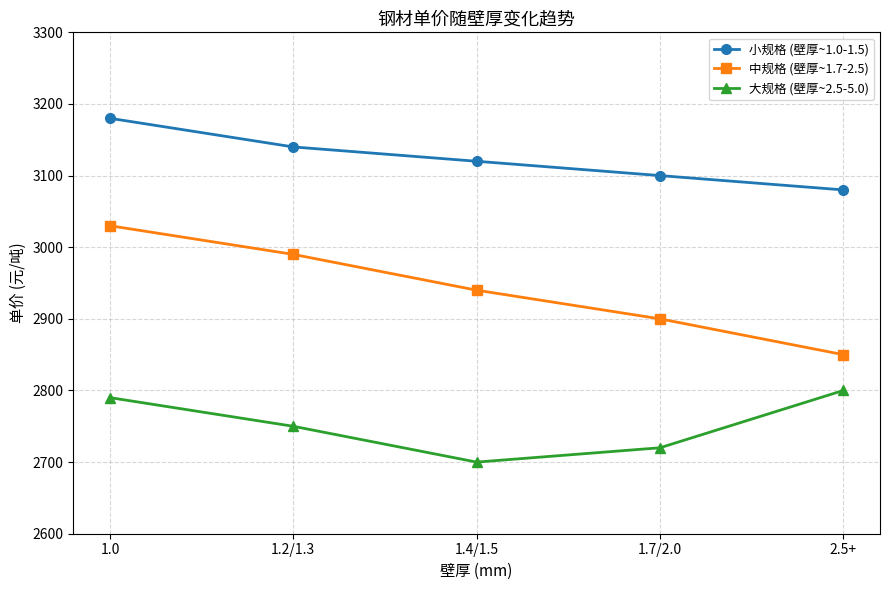

Which series has the widest spread of values?

中规格 (壁厚~1.7-2.5)